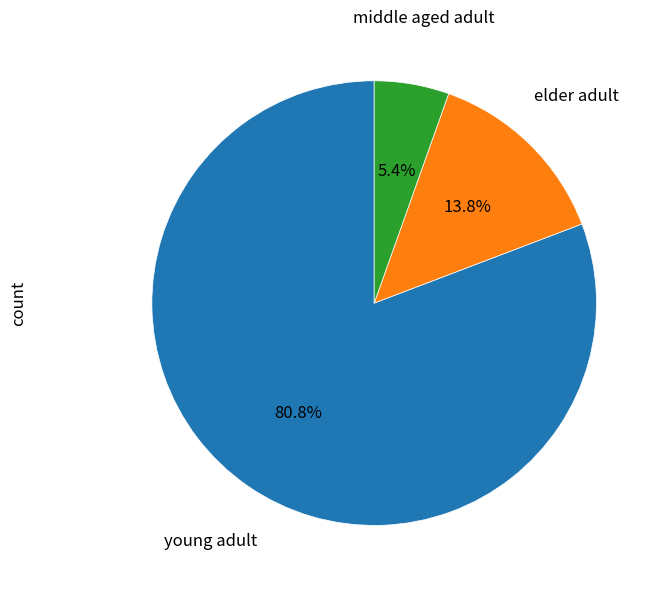

Is there any slice that represents more than half of the pie?

Yes